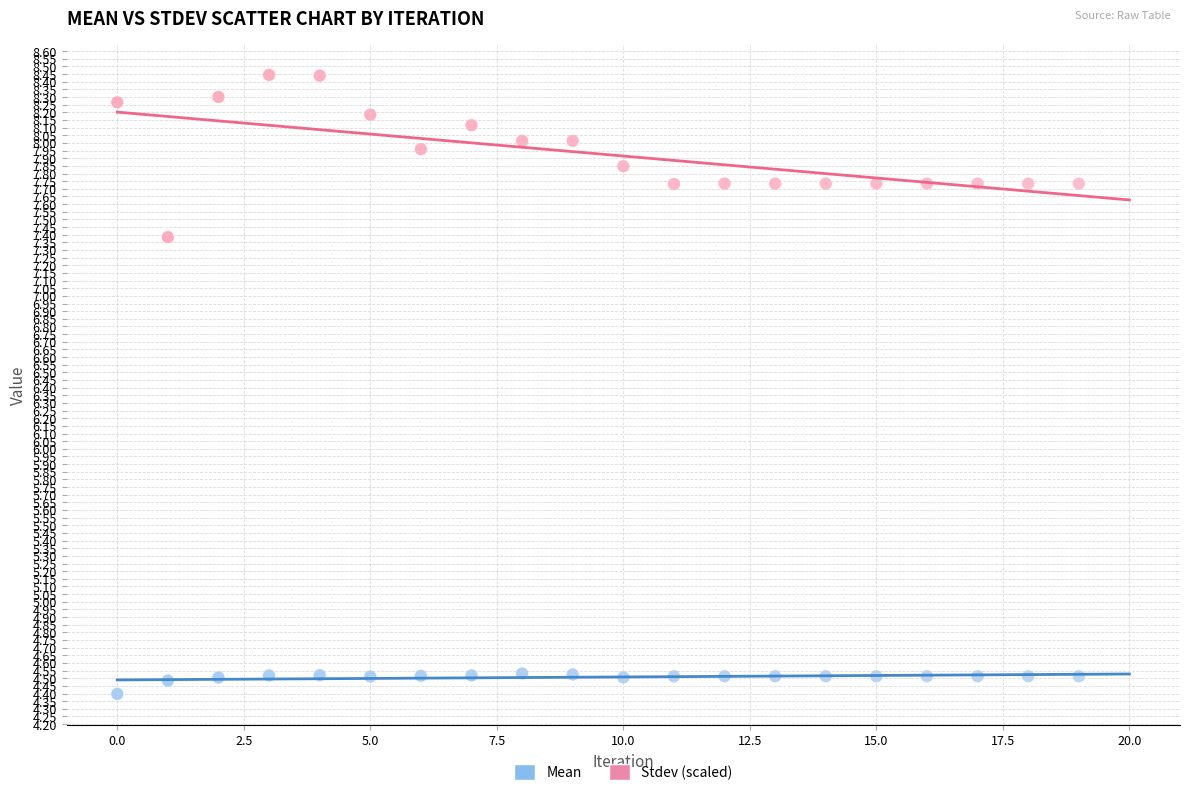

Which series contains the highest Y value?

Stdev (scaled)